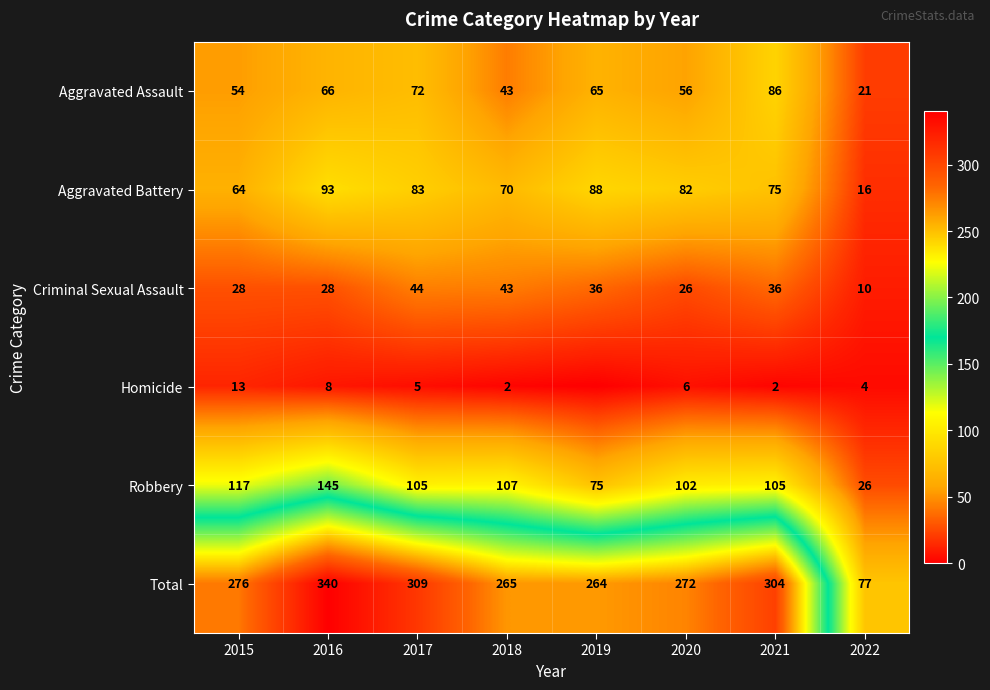

At which category is the sum across all series the highest?

2016